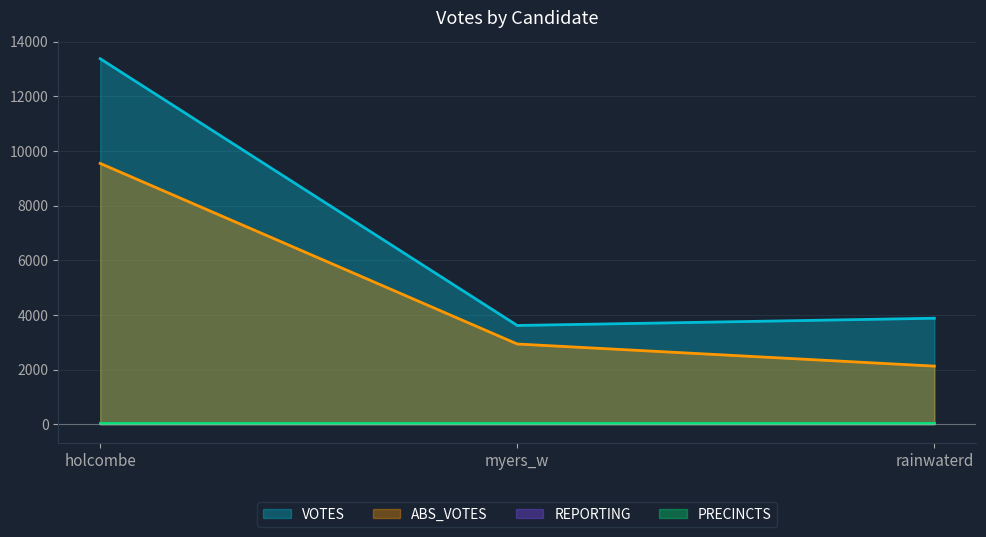

True or false: REPORTING has a value of 20 at holcombe.

False